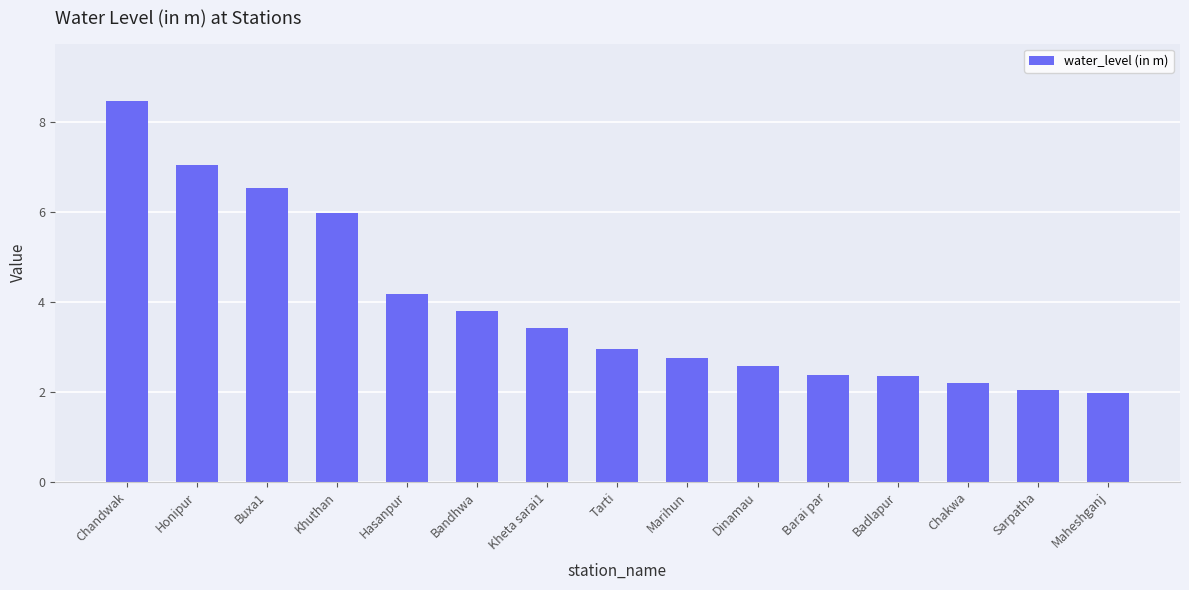

Is it true that the value at Buxa1 is 6.5?

True